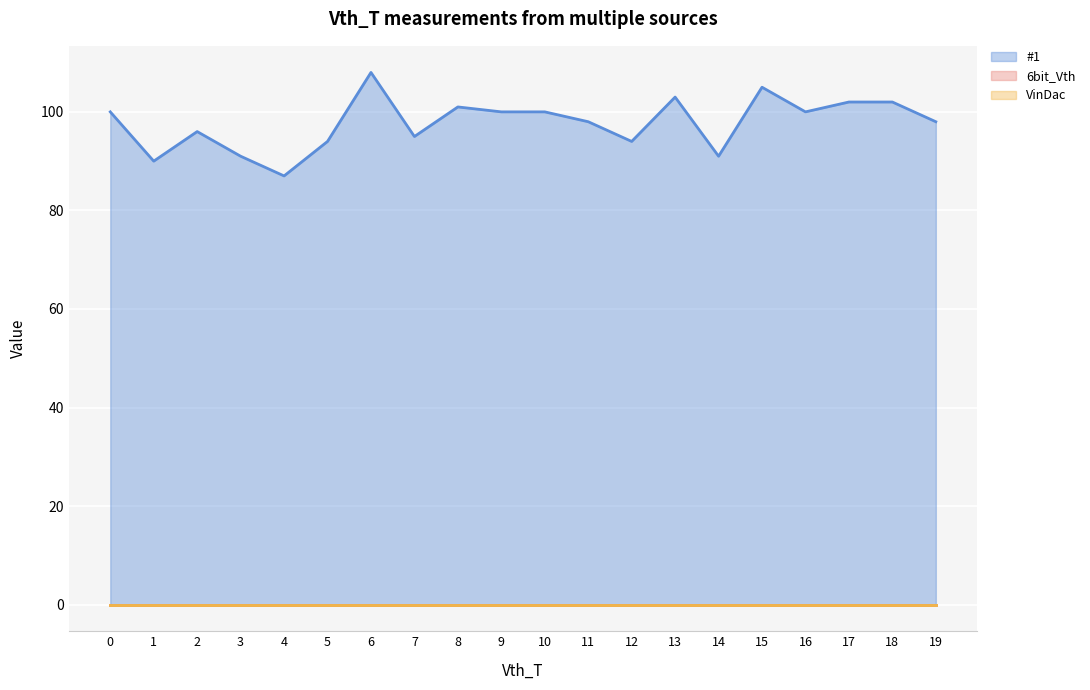

Reading right to left, extract all data points from this chart.

#1: 19=98	18=102	17=102	16=100	15=105	14=91	13=103	12=94	11=98	10=100	9=100	8=101	7=95	6=108	5=94	4=87	3=91	2=96	1=90	0=100
6bit_Vth: 19=0	18=0	17=0	16=0	15=0	14=0	13=0	12=0	11=0	10=0	9=0	8=0	7=0	6=0	5=0	4=0	3=0	2=0	1=0	0=0
VinDac: 19=0	18=0	17=0	16=0	15=0	14=0	13=0	12=0	11=0	10=0	9=0	8=0	7=0	6=0	5=0	4=0	3=0	2=0	1=0	0=0